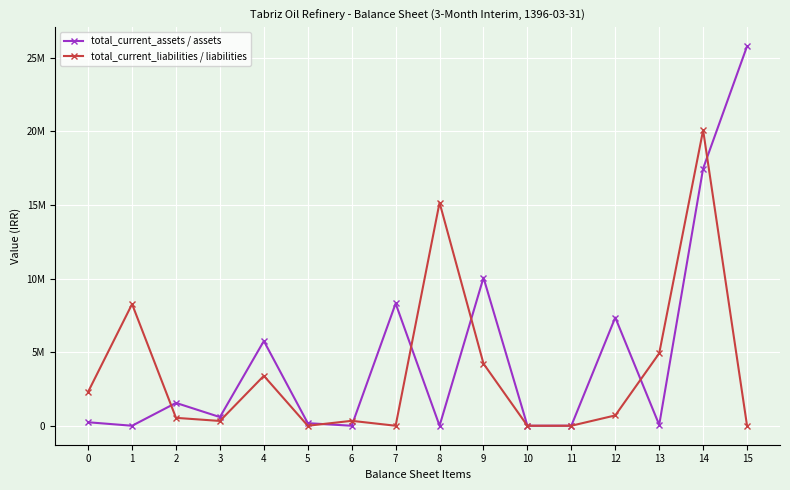

What are all the series names shown in the legend?

total_current_assets / assets, total_current_liabilities / liabilities